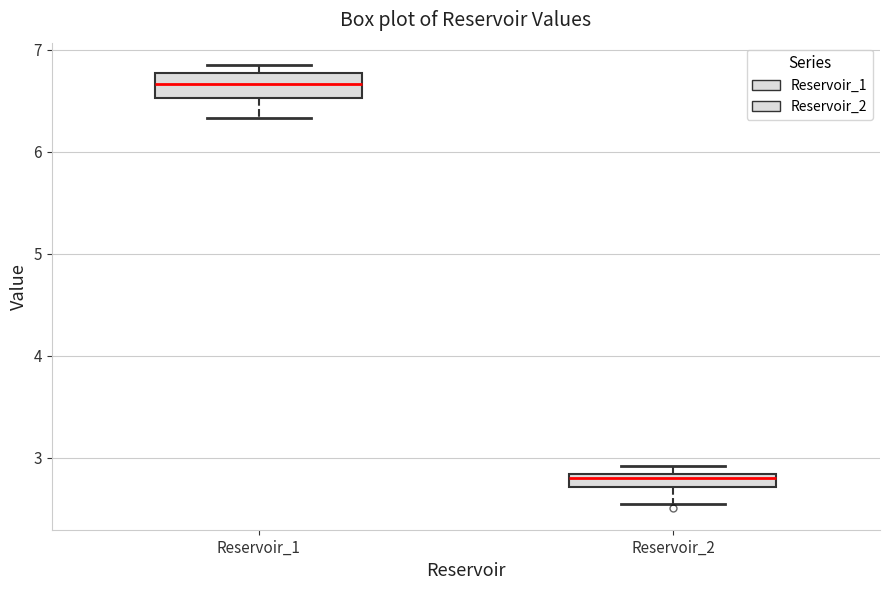

Which box has the highest median line?

Reservoir_1